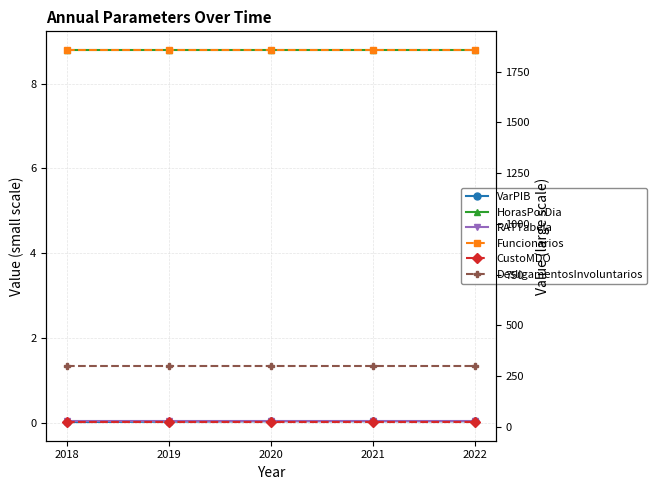

At which label does Funcionarios reach its minimum?

2018